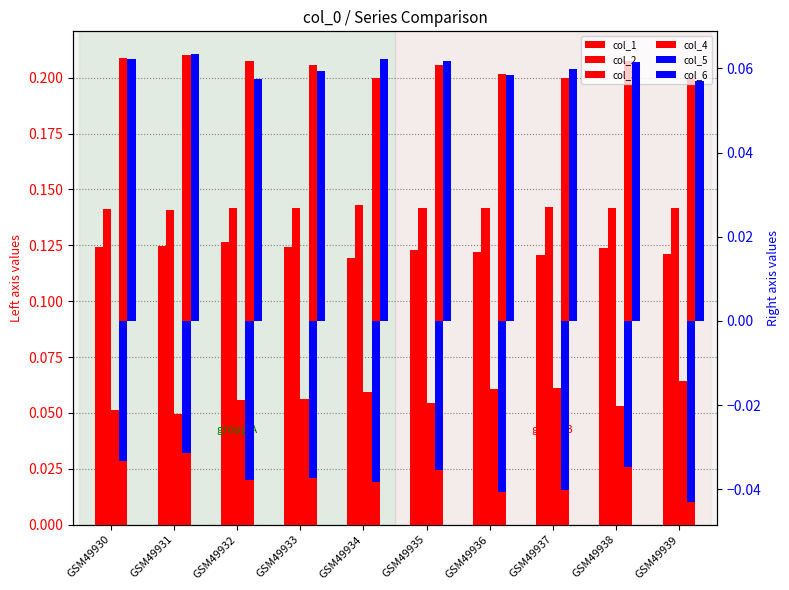

List the labels in order of col_5 value, largest first.

GSM49931, GSM49930, GSM49938, GSM49935, GSM49933, GSM49932, GSM49934, GSM49937, GSM49936, GSM49939